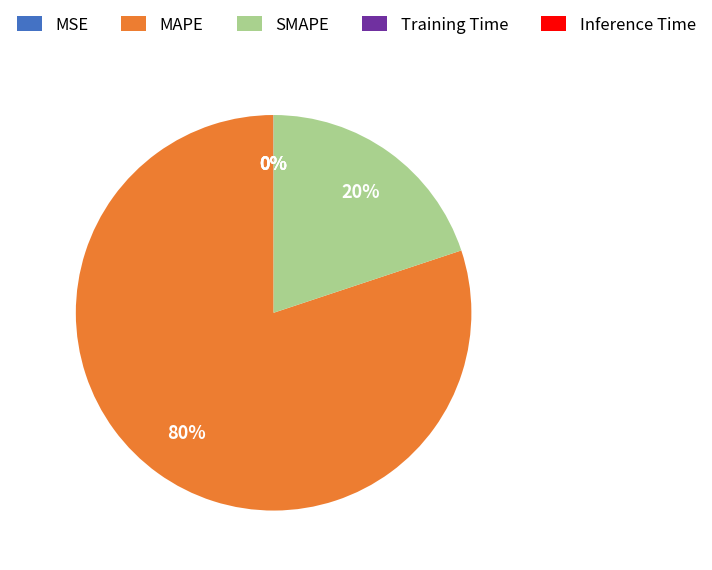

To the nearest percent, what is the difference between the MAPE and SMAPE slice percentages?

60%